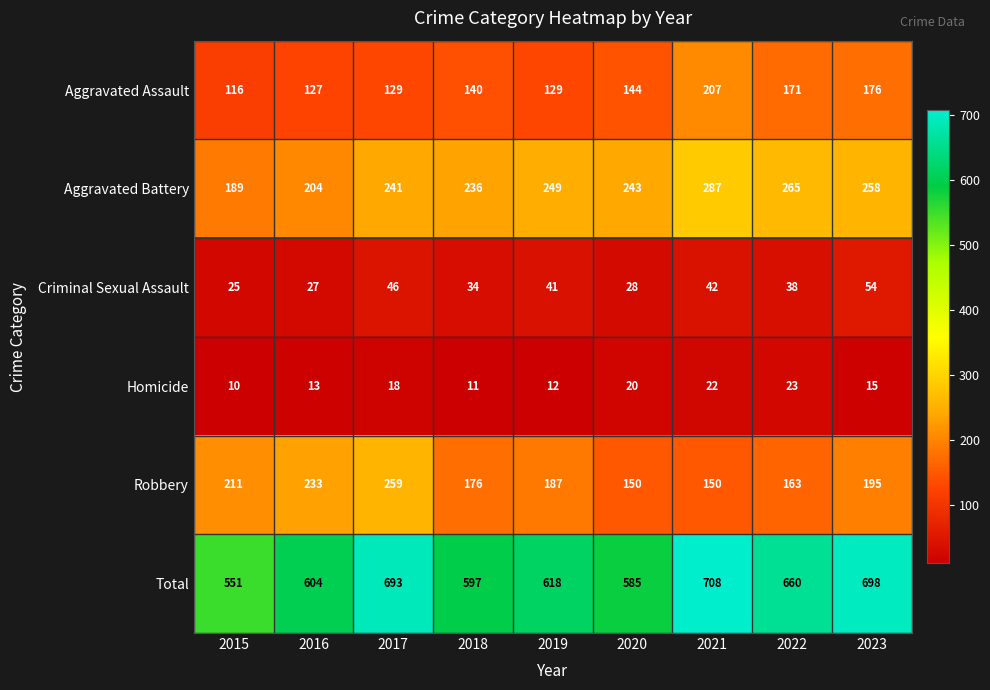

What is the difference between the maximum and minimum values in the Robbery series?

109